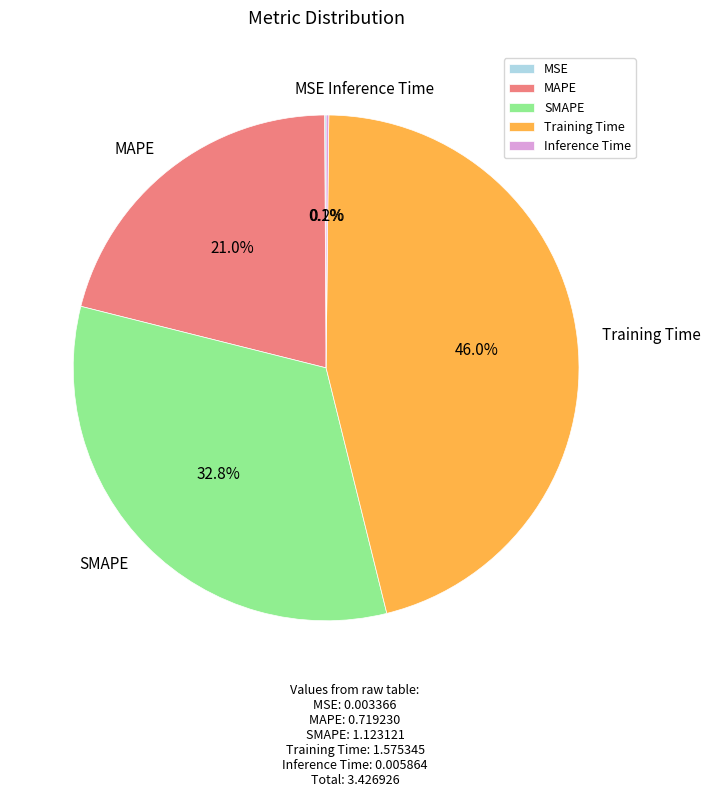

Which category has the biggest portion of the pie?

Training Time